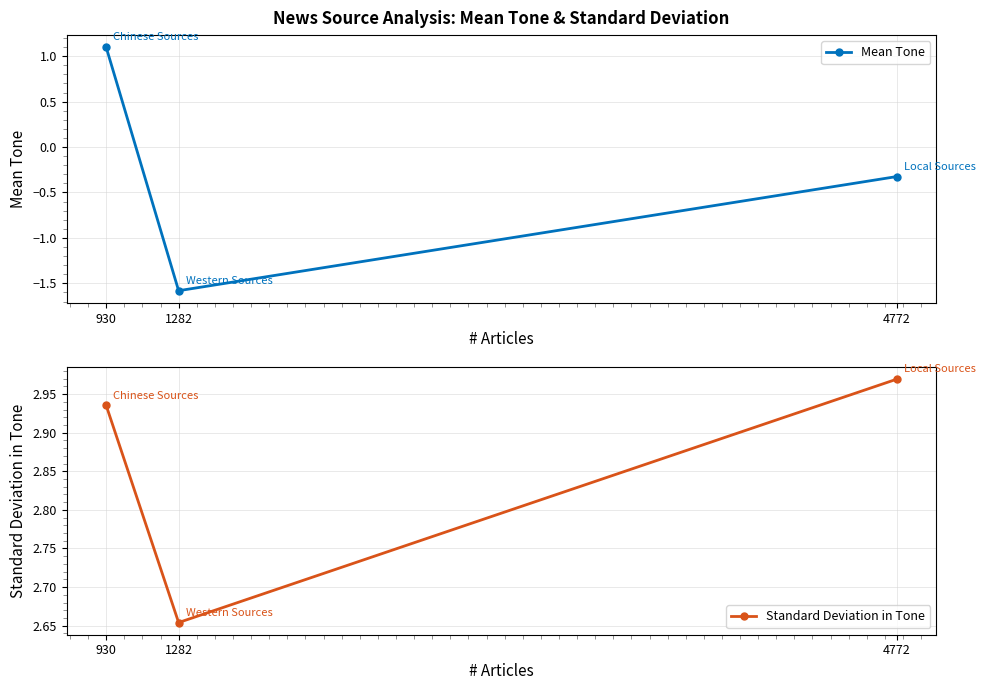

What is the difference between the maximum and minimum values in the Standard Deviation in Tone series?

0.3